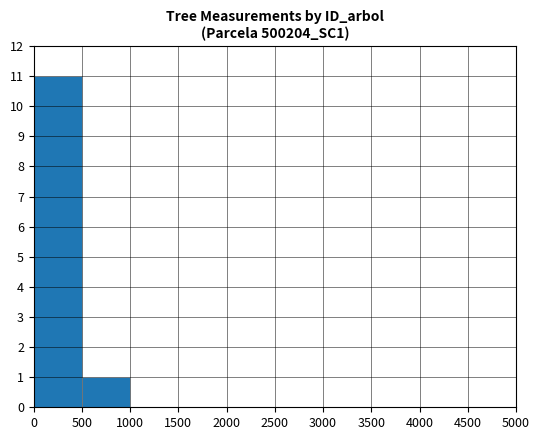

The value at 1000 is 4. True or false?

False